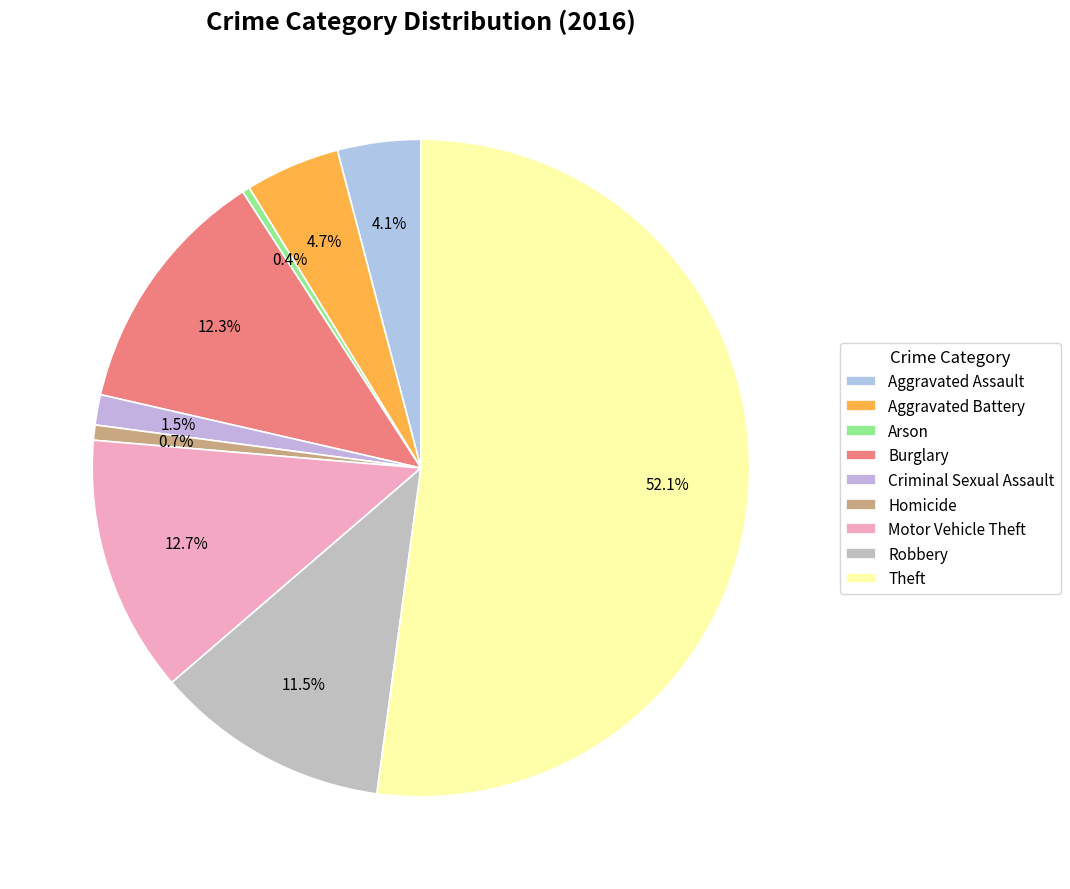

Rank the categories by value from lowest to highest.

Arson, Homicide, Criminal Sexual Assault, Aggravated Assault, Aggravated Battery, Robbery, Burglary, Motor Vehicle Theft, Theft